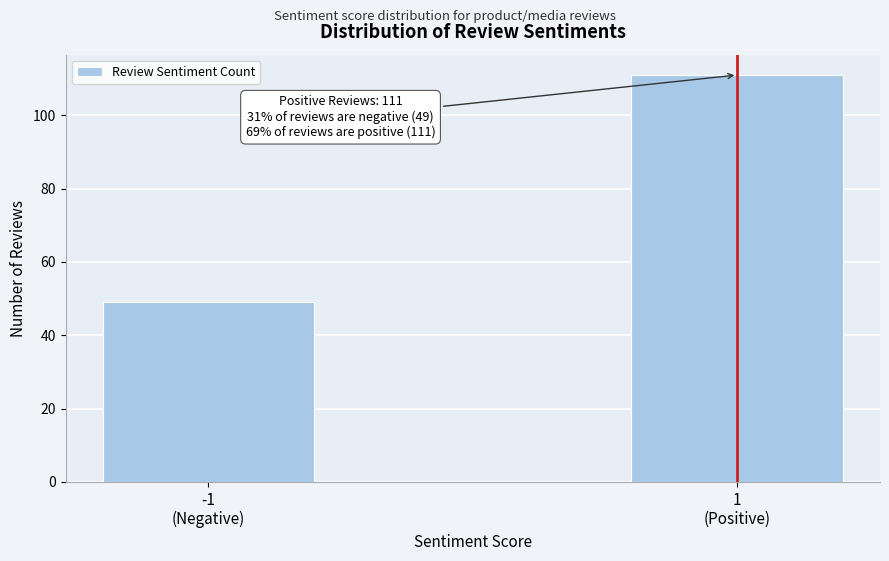

Reading left to right, list all the values displayed in this chart.

49	111